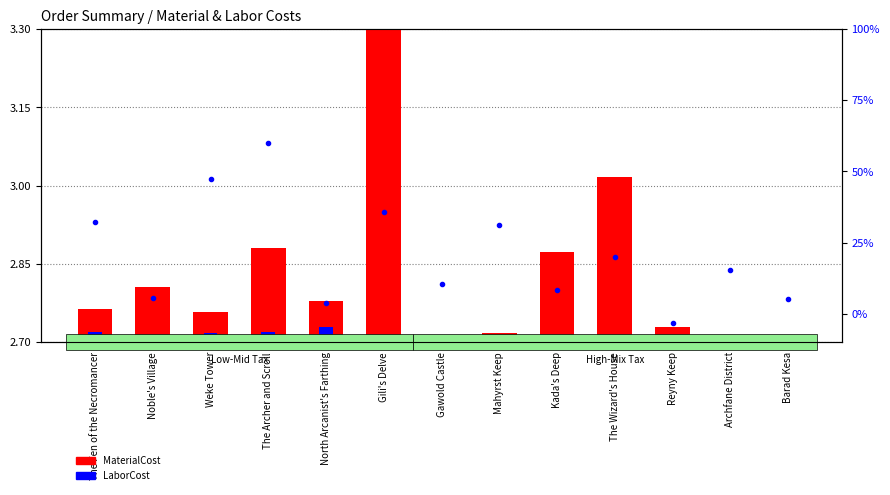

Reading right to left, transcribe all the data shown in this chart.

MaterialCost: Barad Kesa=2.7	Archfane District=2.7	Reyny Keep=2.7	The Wizard's House=3.0	Kada's Deep=2.9	Mahyrst Keep=2.7	Gawold Castle=2.7	Gili's Delve=3.3	North Arcanist's Farthing=2.8	The Archer and Scroll=2.9	Weke Tower=2.8	Noble's Village=2.8	The Fen of the Necromancer=2.8
LaborCost: Barad Kesa=0.0	Archfane District=0.0	Reyny Keep=0.0	The Wizard's House=0.0	Kada's Deep=0.0	Mahyrst Keep=0.0	Gawold Castle=0.0	Gili's Delve=0.0	North Arcanist's Farthing=0.0	The Archer and Scroll=0.0	Weke Tower=0.0	Noble's Village=0.0	The Fen of the Necromancer=0.0
TaxRate: Barad Kesa=5.1	Archfane District=15.3	Reyny Keep=-3.4	The Wizard's House=20.0	Kada's Deep=8.4	Mahyrst Keep=31.3	Gawold Castle=10.3	Gili's Delve=35.9	North Arcanist's Farthing=3.7	The Archer and Scroll=60.1	Weke Tower=47.2	Noble's Village=5.4	The Fen of the Necromancer=32.2